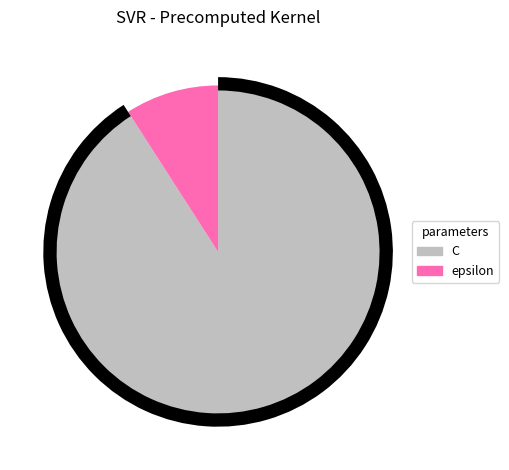

How many slices are in this pie chart?

2